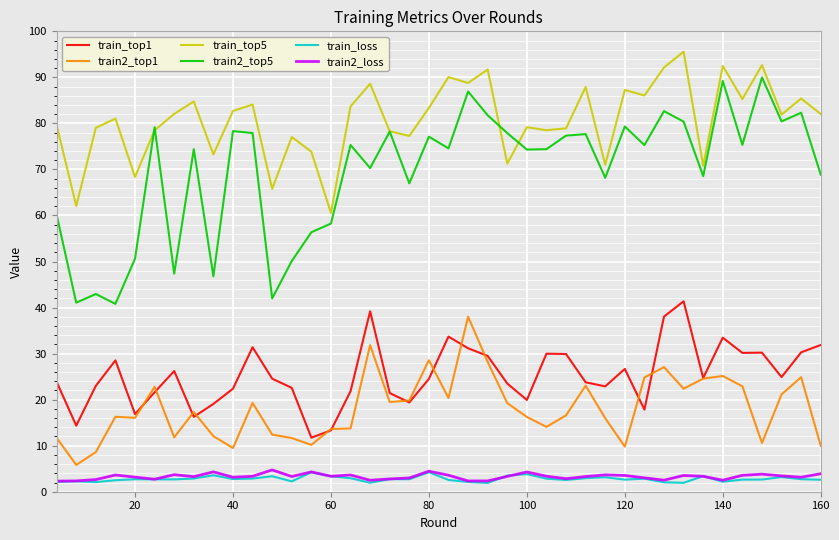

True or false: train_top5 and train2_loss intersect in this chart.

False